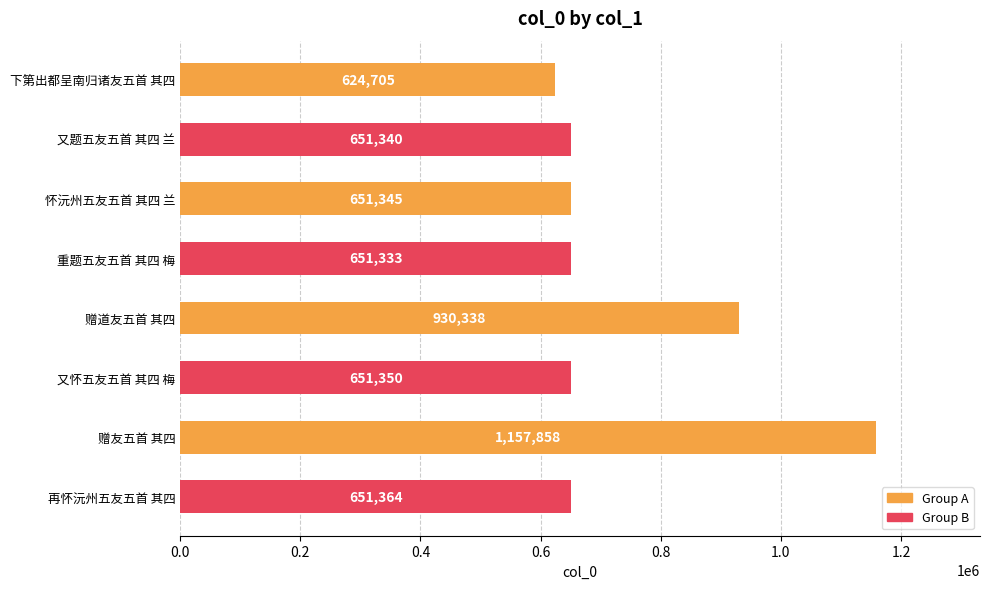

What is the sum of the values at 赠道友五首 其四 and 怀沅州五友五首 其四 兰?

1581683